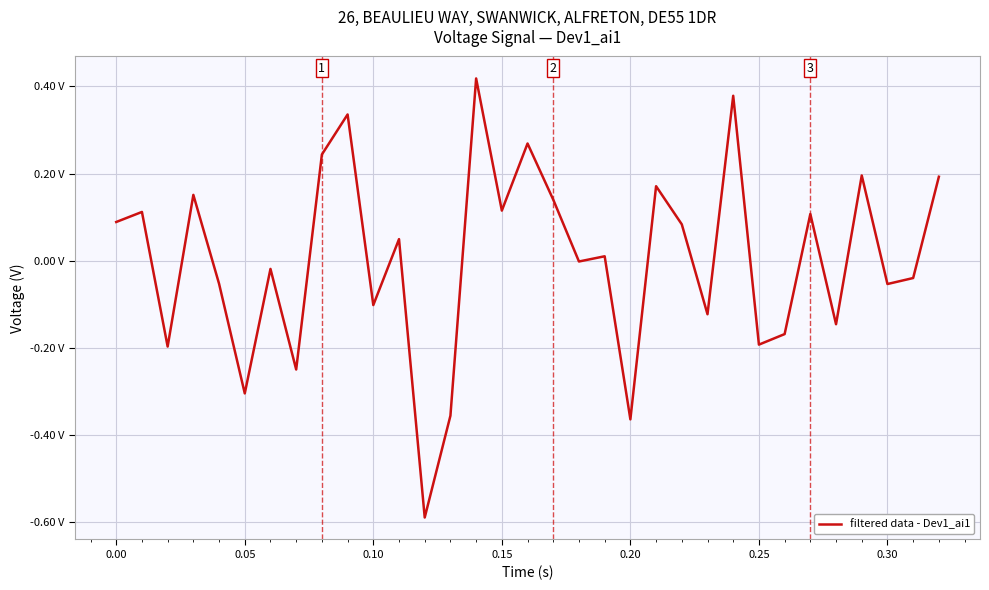

Is this an area chart (filled region under the line)?

No